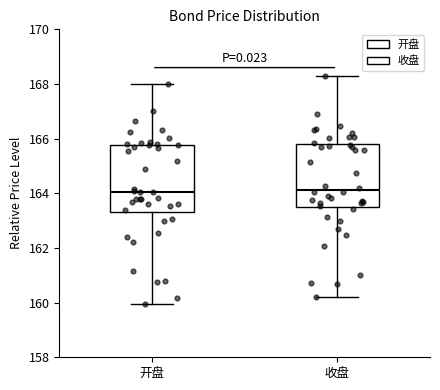

Reading left to right, read every box against the y-axis: the position of its median line, the range the box covers, and the ends of its whiskers. The values are not printed on the chart, so give them approximately, as read against the axis.

开盘: median 164.0, box 163.4 to 165.8, whiskers 160.0 to 168.0
收盘: median 164.2, box 163.4 to 165.8, whiskers 160.2 to 168.4